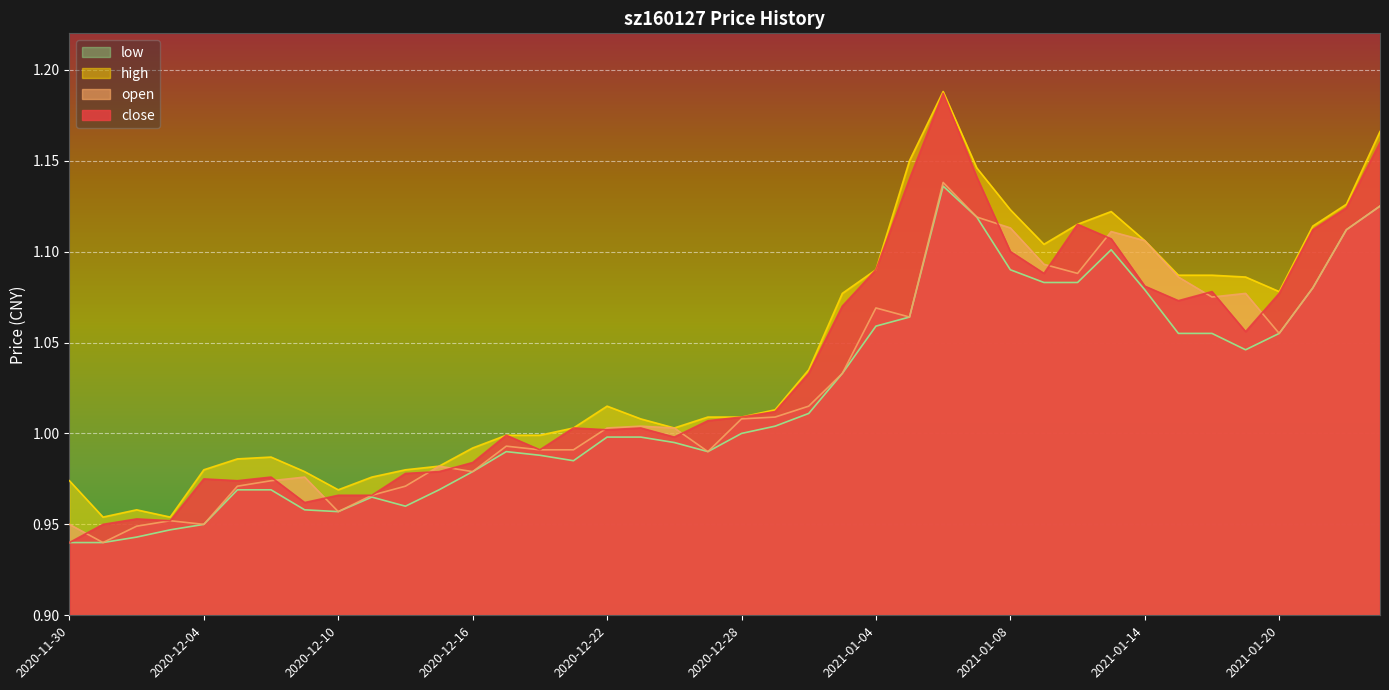

How many lines are shown in the chart?

4